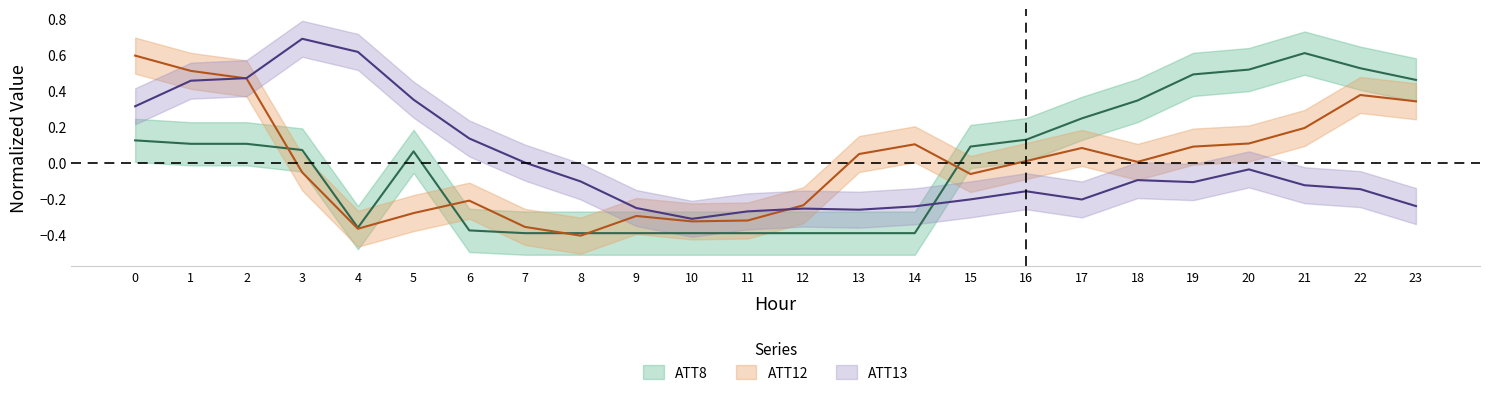

Reading left to right, transcribe all the data shown in this chart.

ATT8: 0=0.1	1=0.1	2=0.1	3=0.1	4=-0.4	5=0.1	6=-0.4	7=-0.4	8=-0.4	9=-0.4	10=-0.4	11=-0.4	12=-0.4	13=-0.4	14=-0.4	15=0.1	16=0.1	17=0.2	18=0.3	19=0.5	20=0.5	21=0.6	22=0.5	23=0.5
ATT12: 0=0.6	1=0.5	2=0.5	3=-0.1	4=-0.4	5=-0.3	6=-0.2	7=-0.4	8=-0.4	9=-0.3	10=-0.3	11=-0.3	12=-0.2	13=0.0	14=0.1	15=-0.1	16=0.0	17=0.1	18=0.0	19=0.1	20=0.1	21=0.2	22=0.4	23=0.3
ATT13: 0=0.3	1=0.5	2=0.5	3=0.7	4=0.6	5=0.3	6=0.1	7=0.0	8=-0.1	9=-0.3	10=-0.3	11=-0.3	12=-0.3	13=-0.3	14=-0.2	15=-0.2	16=-0.2	17=-0.2	18=-0.1	19=-0.1	20=-0.0	21=-0.1	22=-0.1	23=-0.2